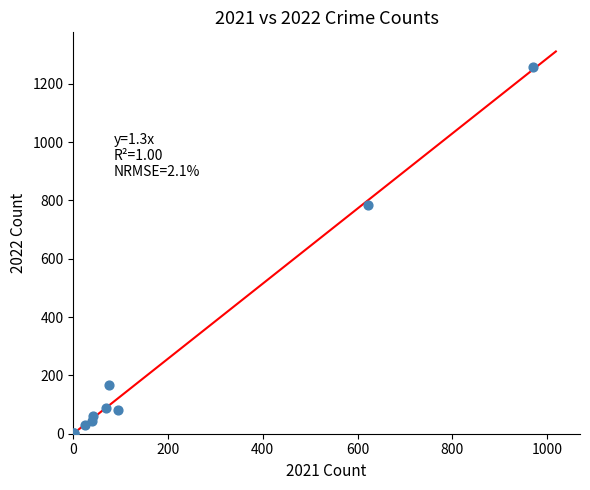

What Y value in the scatter plot is closest to 630?

784